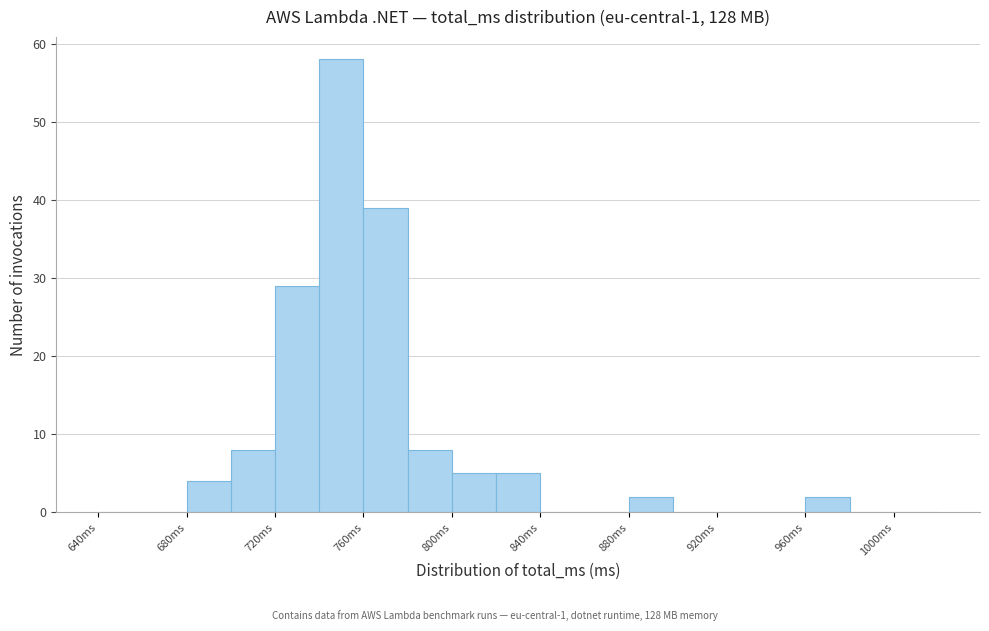

Reading left to right, transcribe this chart: for each bar, give the range it covers on the x-axis and its height. The values are not printed on the chart, so give them approximately, as read against the axis.

640 to 660: 0
660 to 680: 0
680 to 700: 4
700 to 720: 8
720 to 740: 29
740 to 760: 58
760 to 780: 39
780 to 800: 8
800 to 820: 5
820 to 840: 5
840 to 860: 0
860 to 880: 0
880 to 900: 2
900 to 920: 0
920 to 940: 0
940 to 960: 0
960 to 980: 2
980 to 1000: 0
1000 to 1020: 0